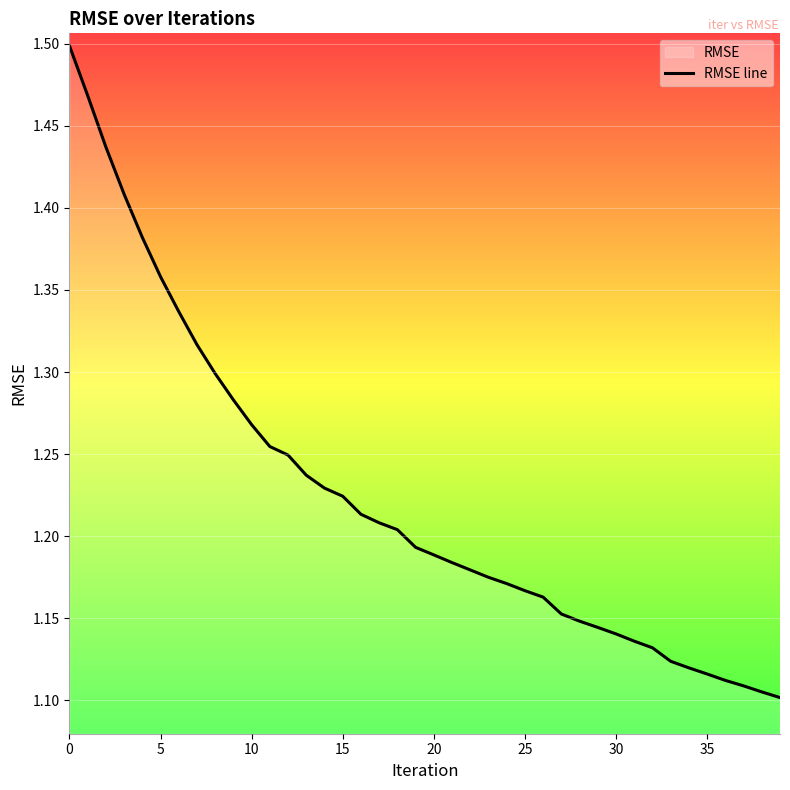

Where is the data nearest to the value 1?

39